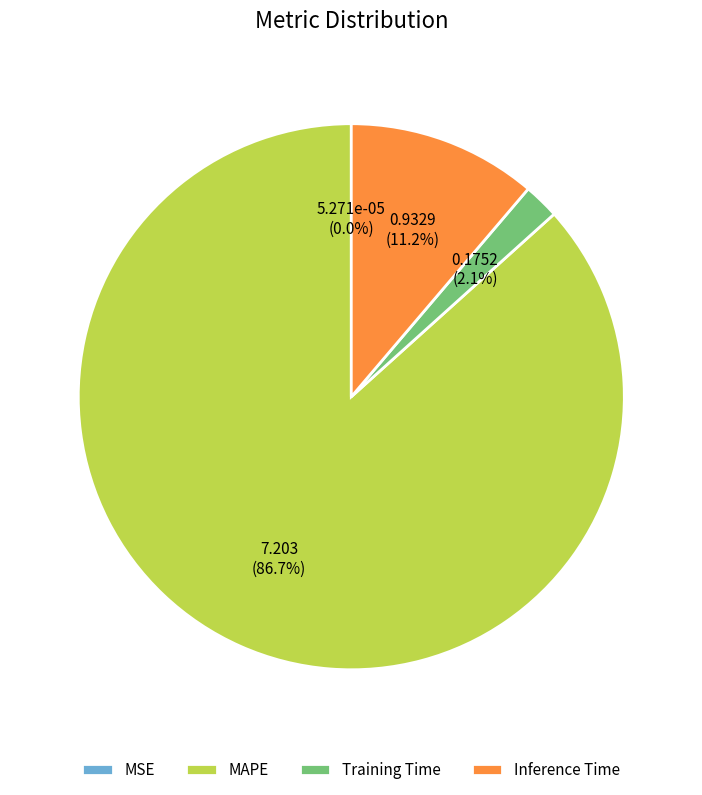

Which category has the biggest portion of the pie?

MAPE